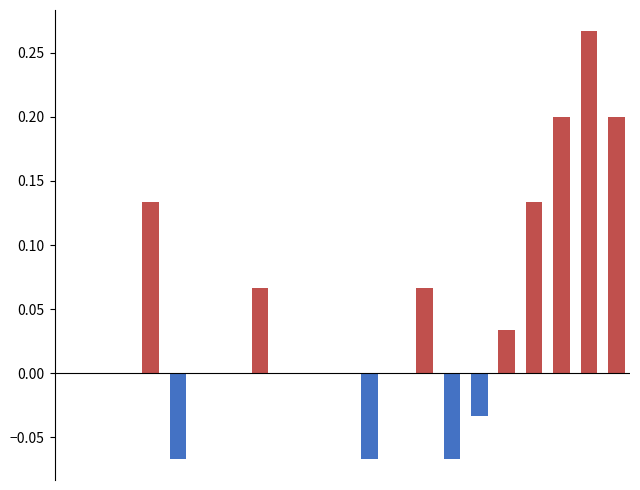

What is the difference between the highest and lowest values at 11?

0.1